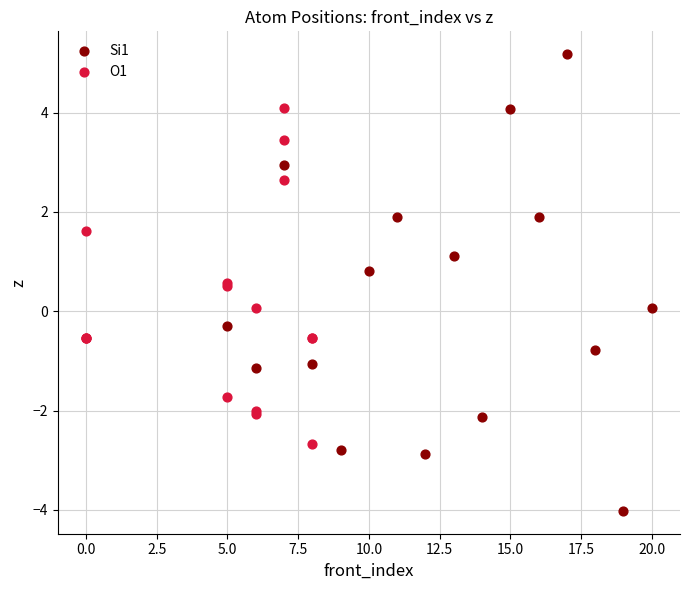

What are all the series names shown in the legend?

Si1, O1